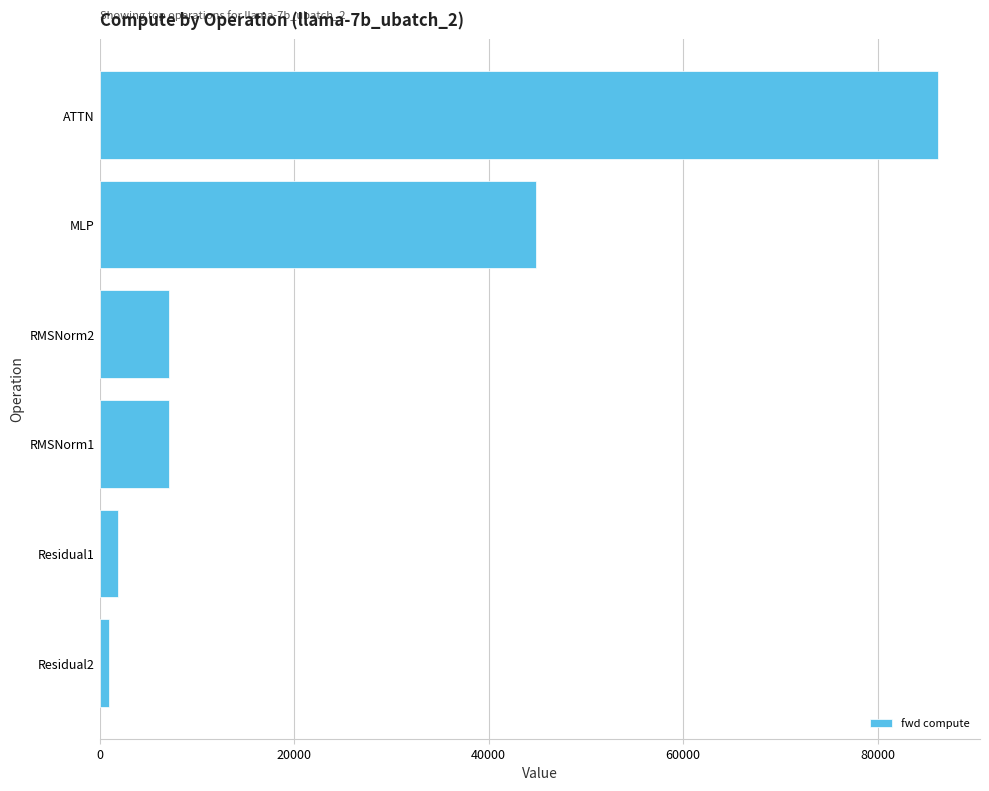

Reading top to bottom, what are all the values shown in this chart?

ATTN=86208.8	MLP=44876.5	RMSNorm2=7168.1	RMSNorm1=7168.1	Residual1=1866.8	Residual2=933.4